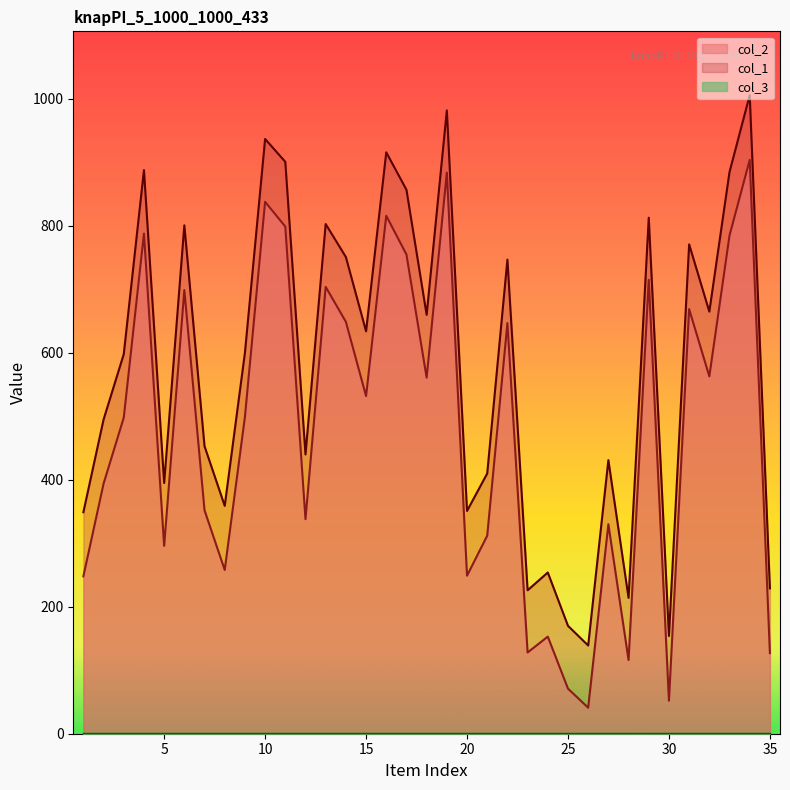

True or false: col_2 has a value of 884 at 19.

True